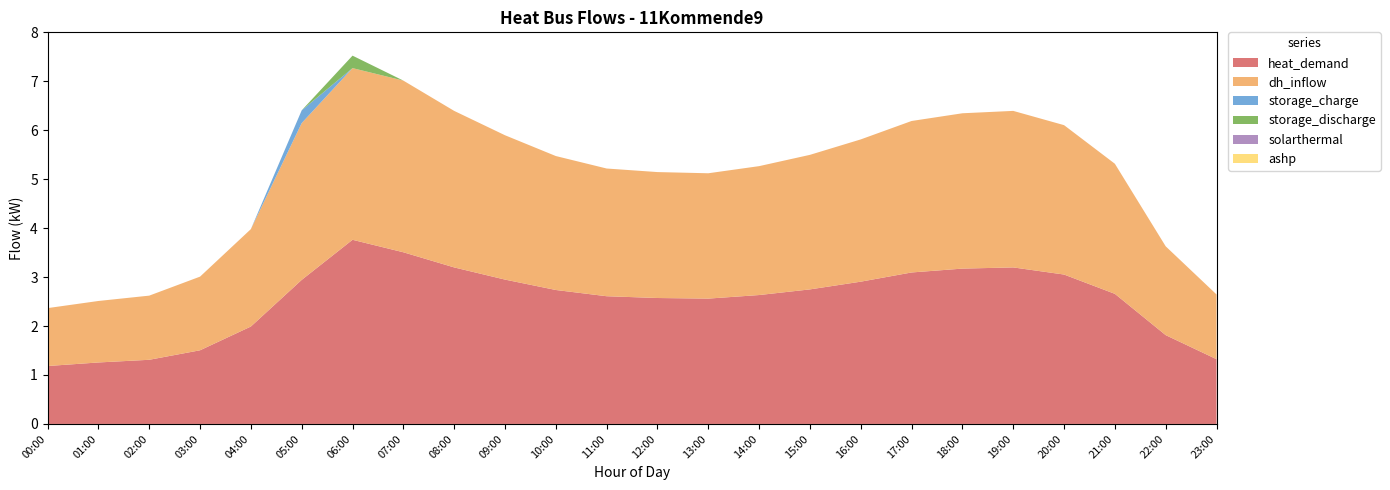

Reading right to left, extract all data points from this chart.

heat_demand: 1.3	1.8	2.7	3.1	3.2	3.2	3.1	2.9	2.7	2.6	2.6	2.6	2.6	2.7	2.9	3.2	3.5	3.8	2.9	2.0	1.5	1.3	1.3	1.2
dh_inflow: 1.3	1.8	2.7	3.1	3.2	3.2	3.1	2.9	2.7	2.6	2.6	2.6	2.6	2.7	2.9	3.2	3.5	3.5	3.2	2.0	1.5	1.3	1.3	1.2
storage_charge: 0.0	0.0	0.0	0.0	0.0	0.0	0.0	0.0	0.0	0.0	0.0	0.0	0.0	0.0	0.0	0.0	0.0	0.0	0.3	0.0	0.0	0.0	0.0	0.0
storage_discharge: 0.0	0.0	0.0	0.0	0.0	0.0	0.0	0.0	0.0	0.0	0.0	0.0	0.0	0.0	0.0	0.0	0.0	0.3	0.0	0.0	0.0	0.0	0.0	0.0
solarthermal: 0.0	0.0	0.0	0.0	0.0	0.0	0.0	0.0	0.0	0.0	0.0	0.0	0.0	0.0	0.0	0.0	0.0	0.0	0.0	0.0	0.0	0.0	0.0	0.0
ashp: 0.0	0.0	0.0	0.0	0.0	0.0	0.0	0.0	0.0	0.0	0.0	0.0	0.0	0.0	0.0	0.0	0.0	0.0	0.0	0.0	0.0	0.0	0.0	0.0